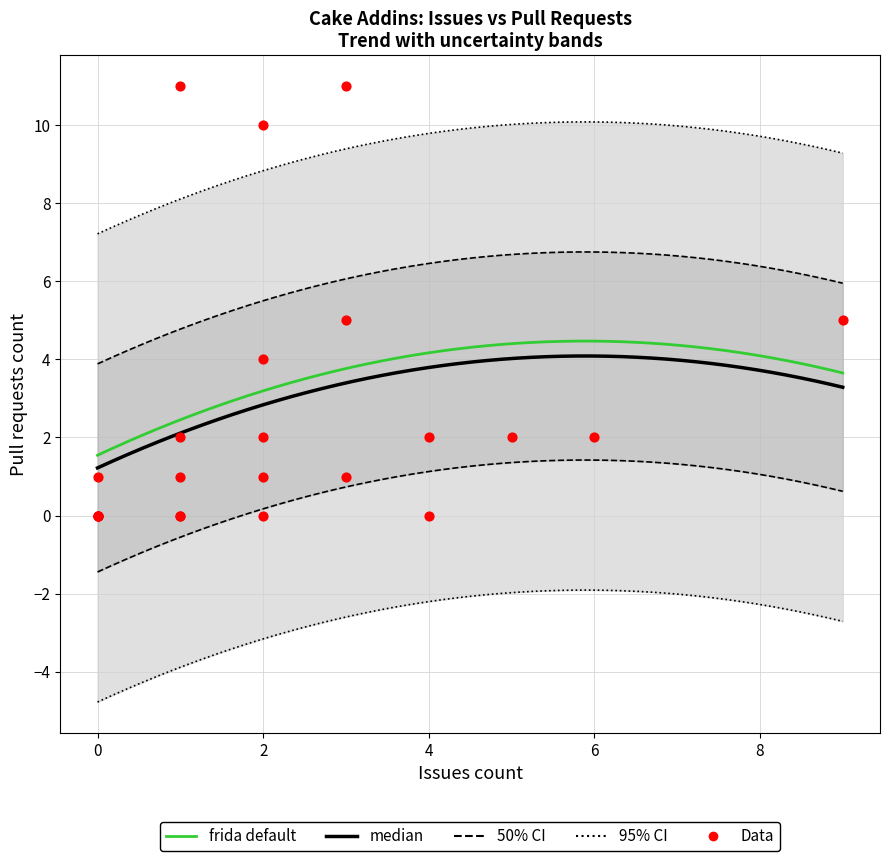

Which has a higher value, 19 or 6?

19